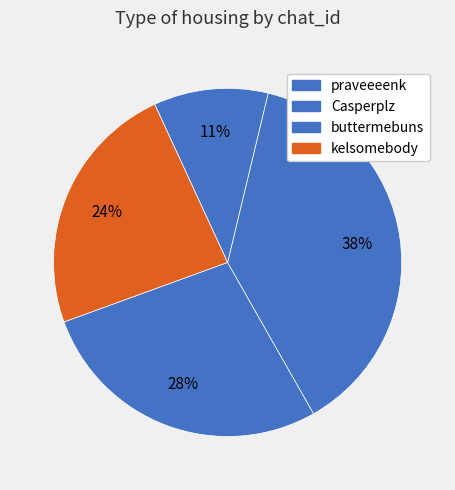

The kelsomebody slice represents 24% of the pie. True or false?

True